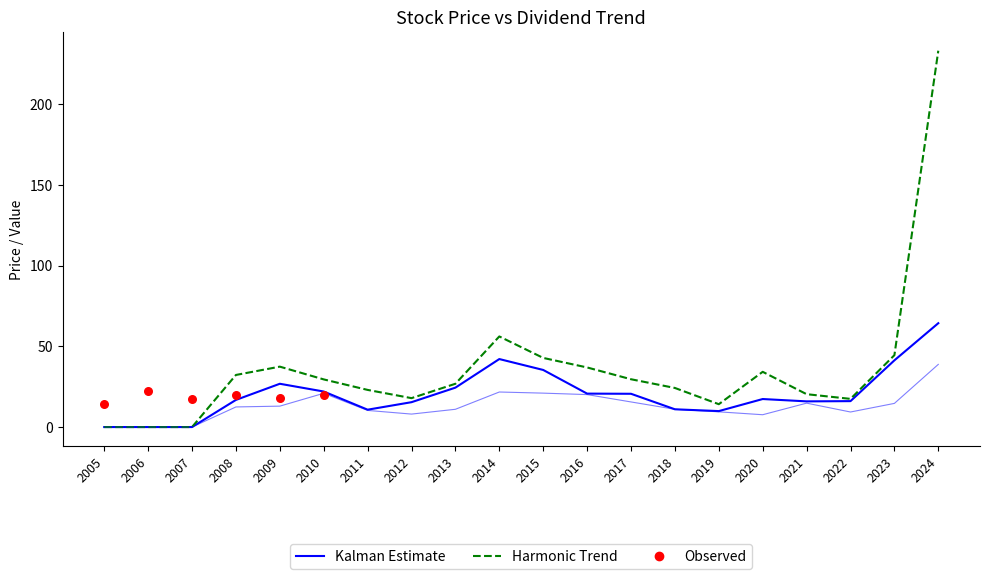

At how many categories does at least one series exceed 170?

1